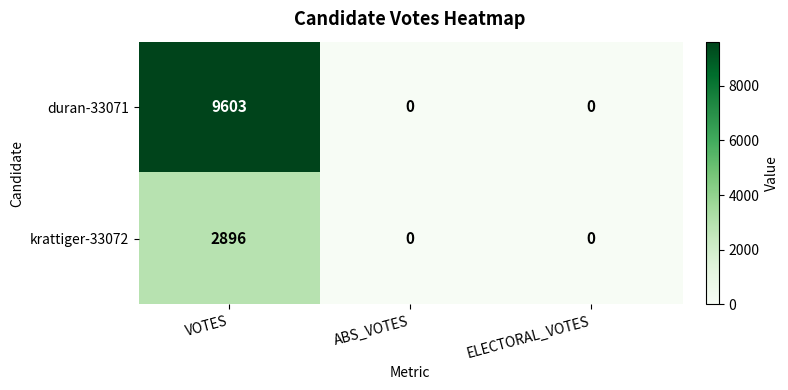

Which series has the widest spread of values?

duran-33071